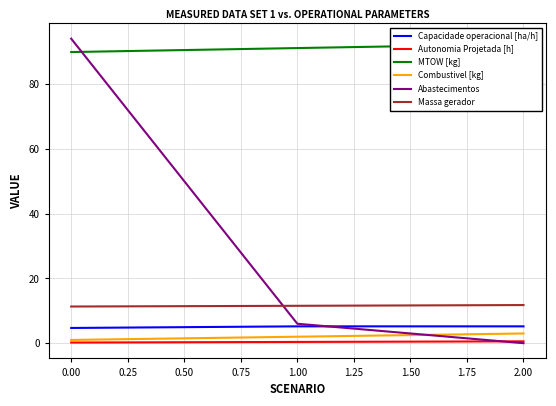

Is it true that Massa gerador equals 5.1 at 0.00?

False